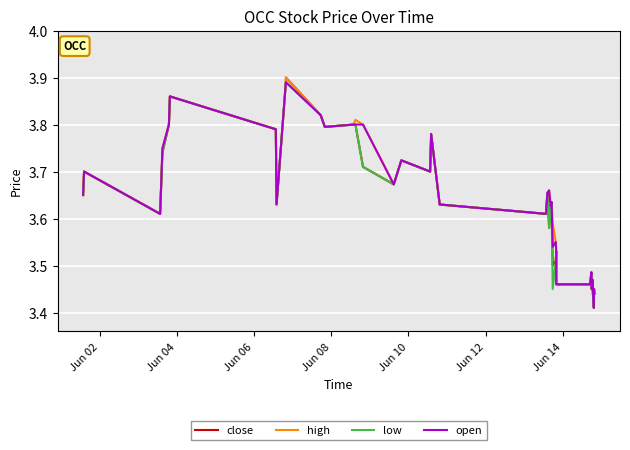

Which series has the largest range (max minus min)?

close